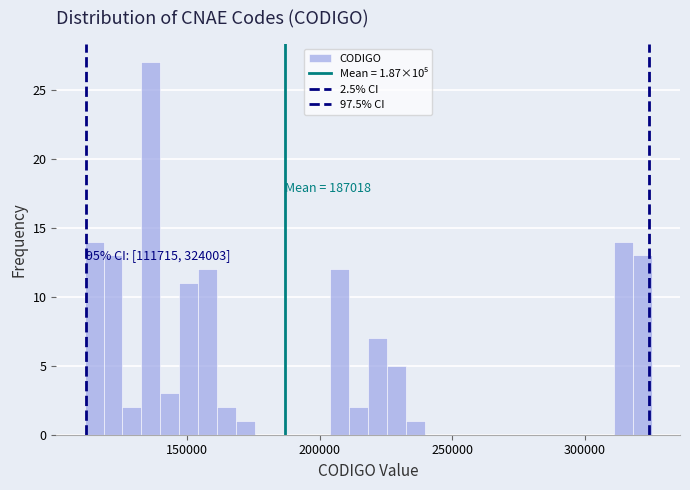

Read against the x-axis, roughly where is the centre of the tallest bar?

135000